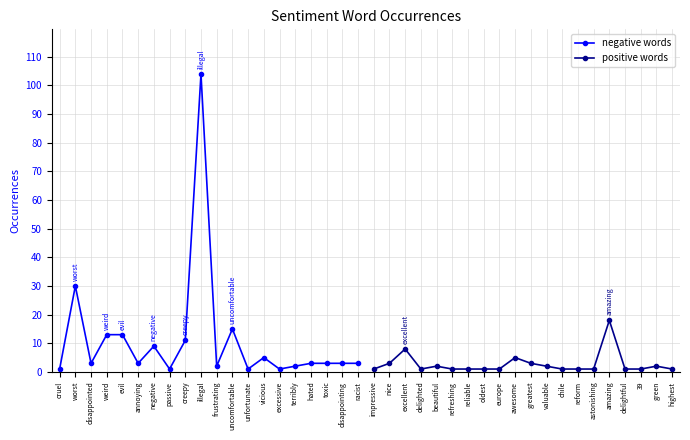

Reading right to left, transcribe all the data shown in this chart.

negative words: 3	3	3	3	2	1	5	1	15	2	104	11	1	9	3	13	13	3	30	1
positive words: 1	2	1	1	18	1	1	1	2	3	5	1	1	1	1	2	1	8	3	1